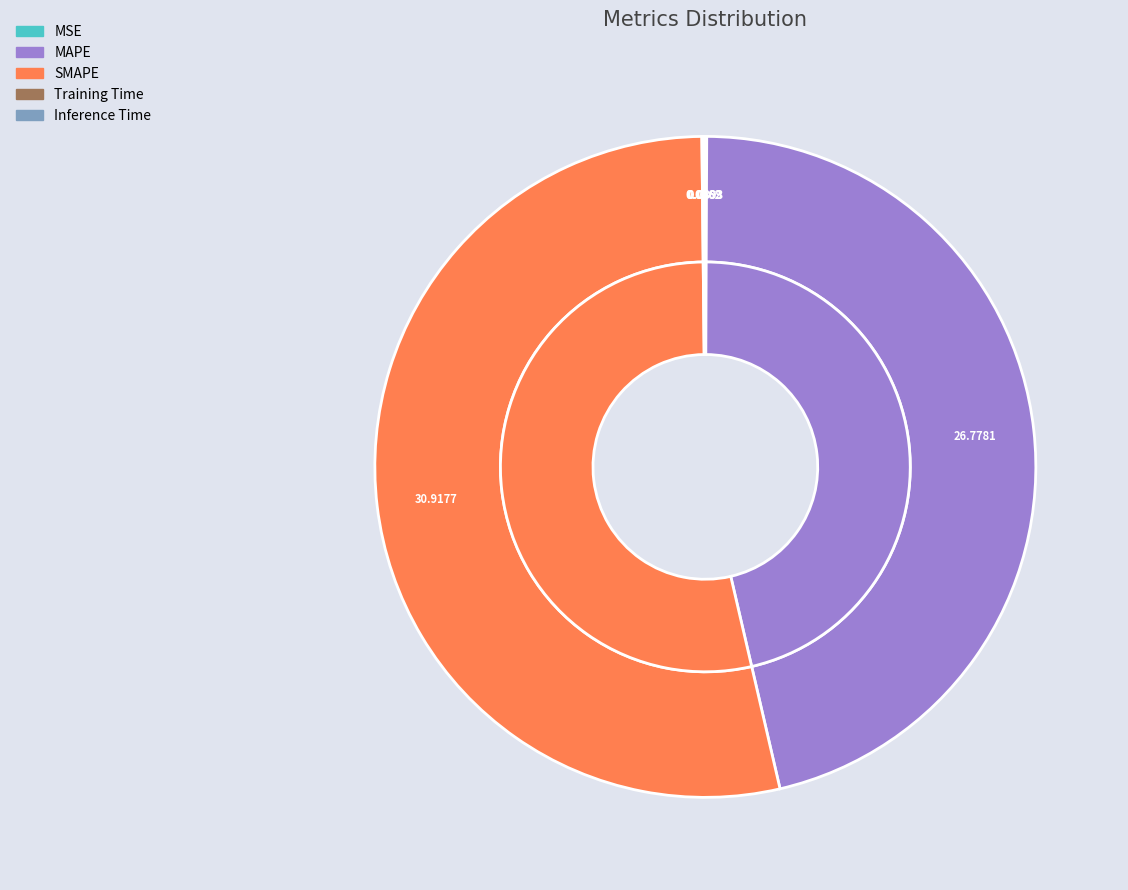

What is the total percentage of SMAPE and MSE?

53.5%